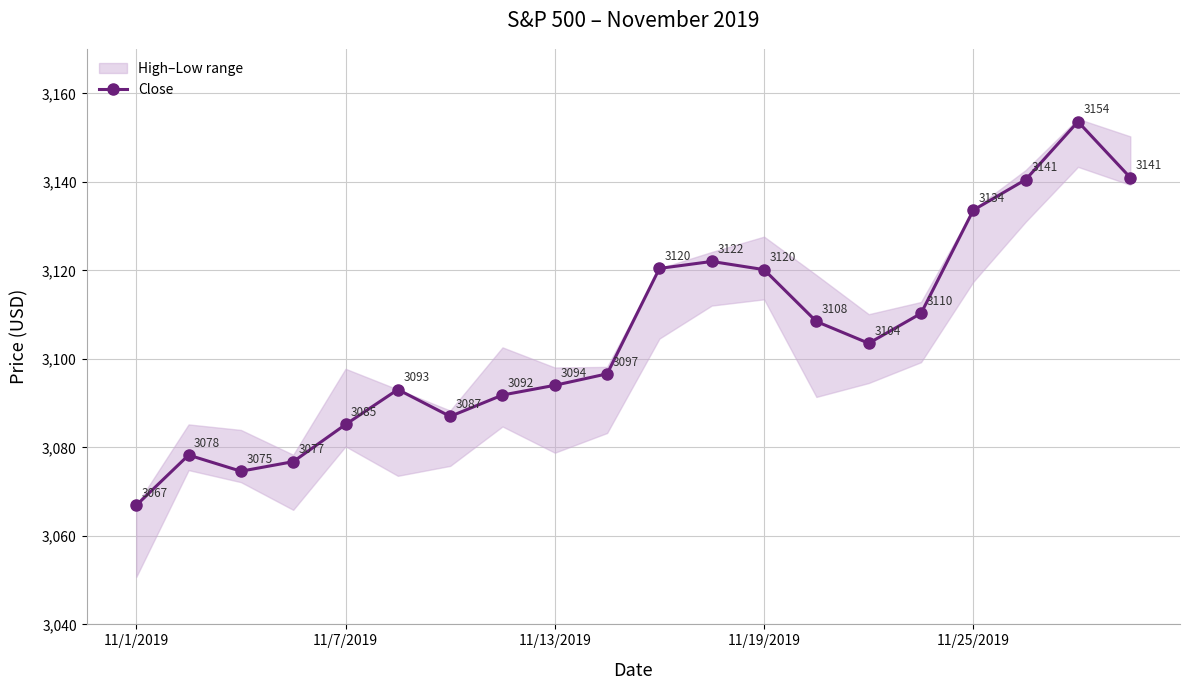

How many interior local peaks (higher than both neighbors) does the data have?

4